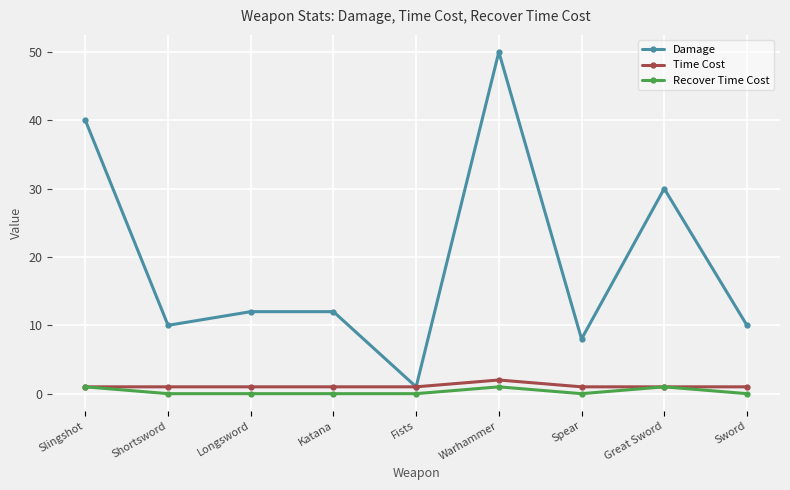

At which category is the sum across all series the highest?

Warhammer